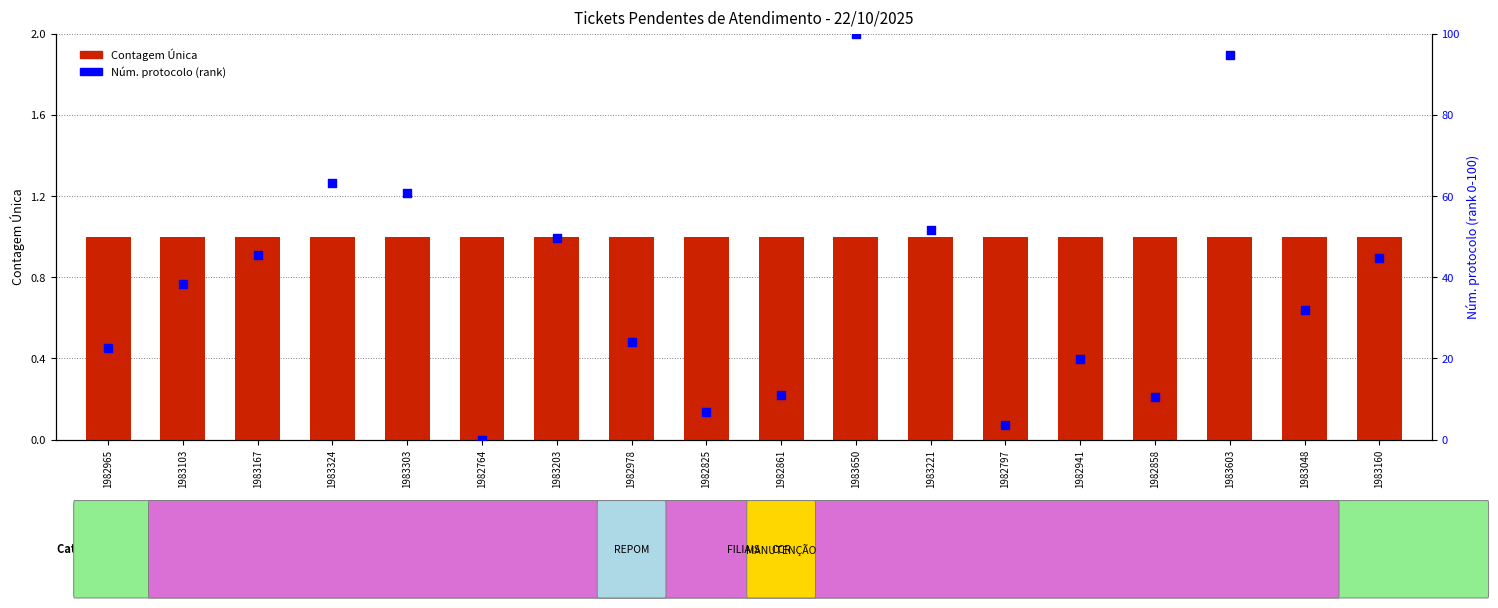

Which series has the largest Y range (max minus min)?

Núm. protocolo (rank)